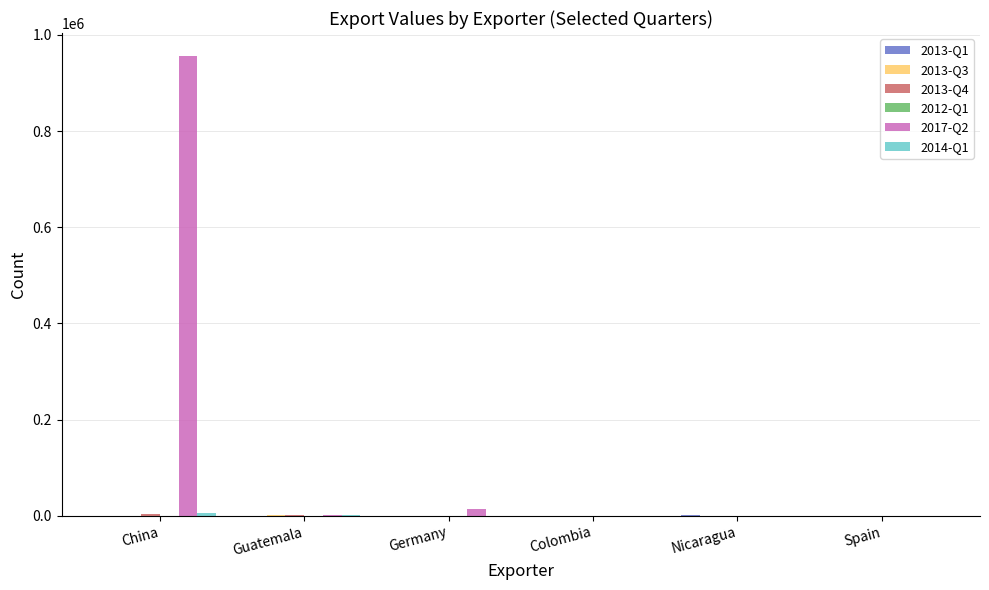

What is the sum of the 2017-Q2 values at Colombia and Germany?

14259